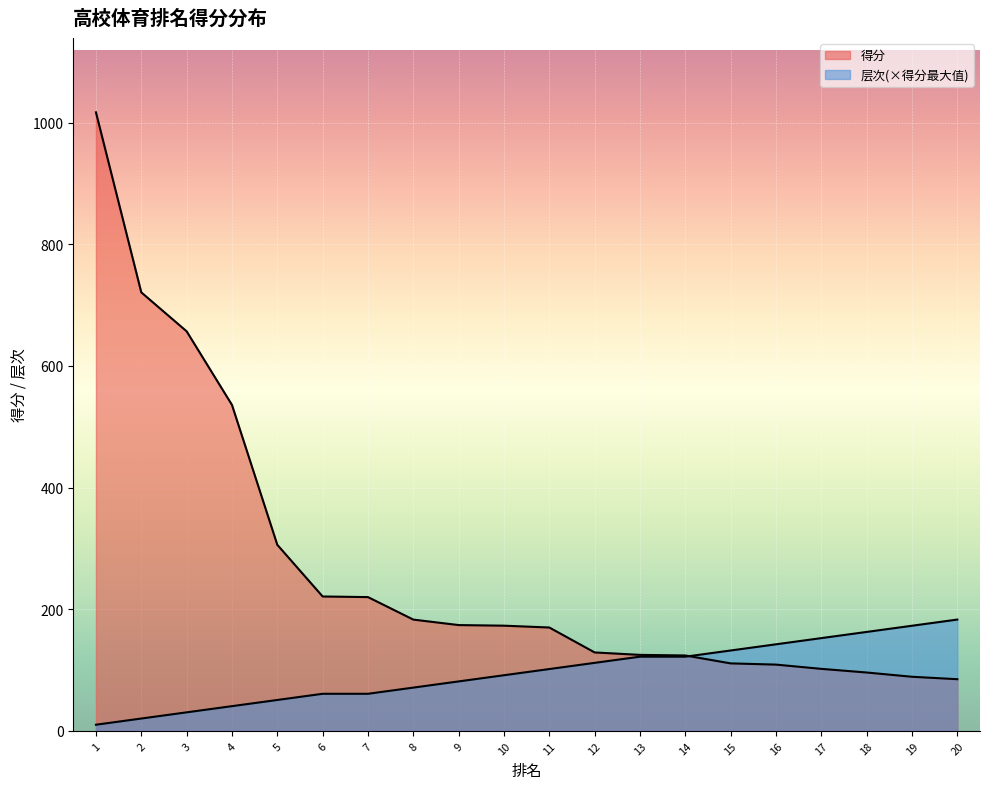

The value of 层次 at 18 is 162.7. True or false?

True